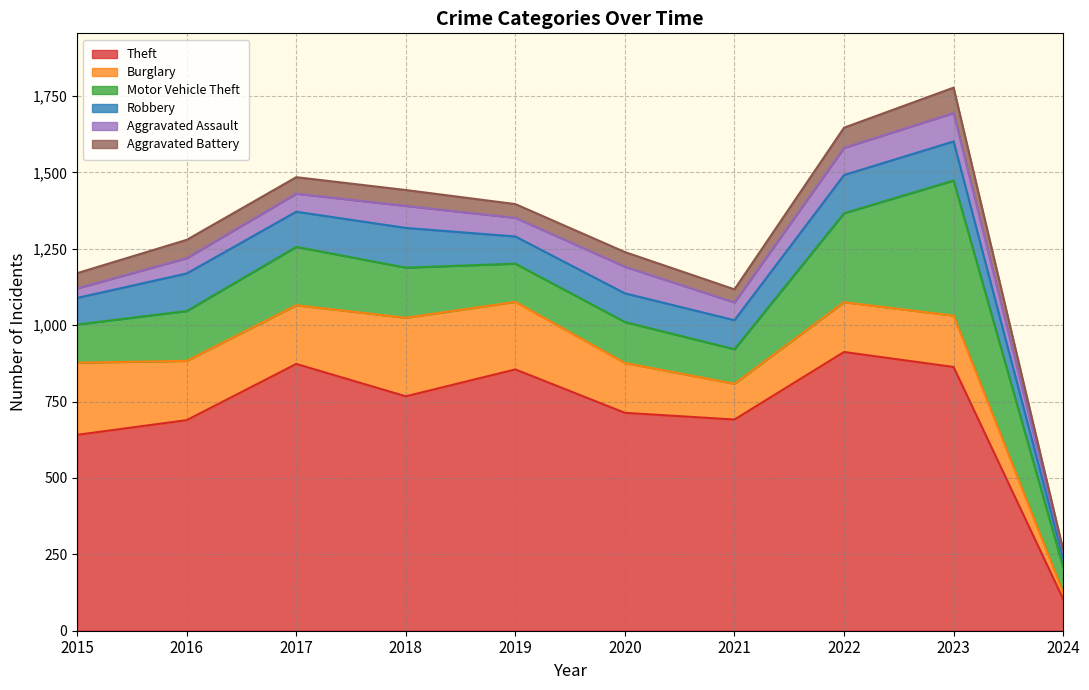

Is it true that Burglary equals 151 at 2018?

False